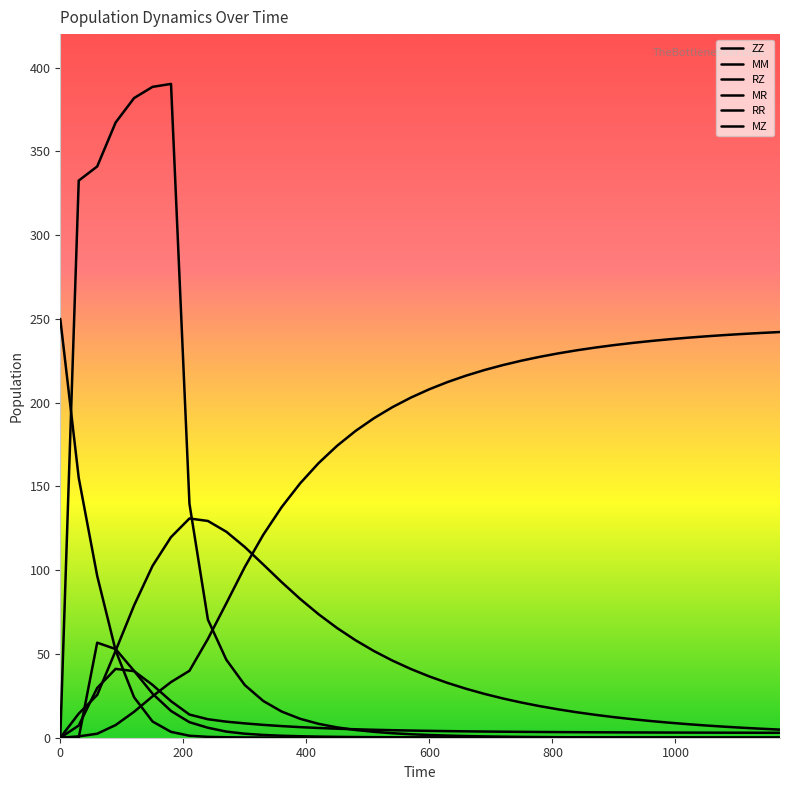

At which label does RZ first exceed 4?

200